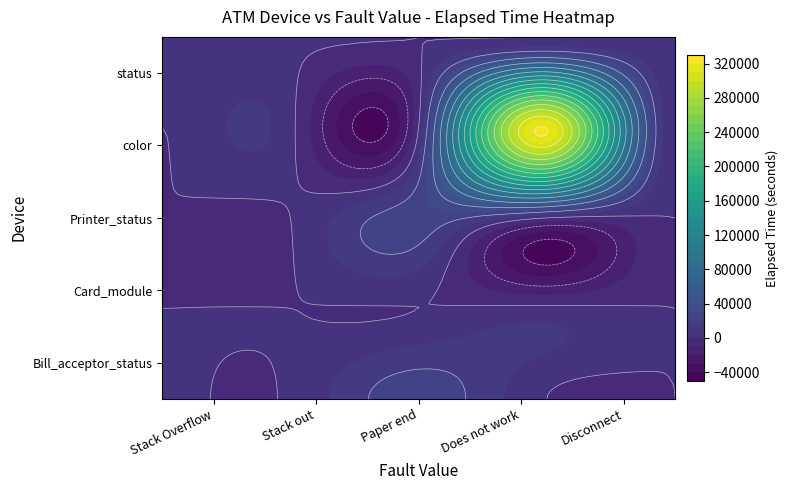

What is the maximum value shown in the chart?

319634